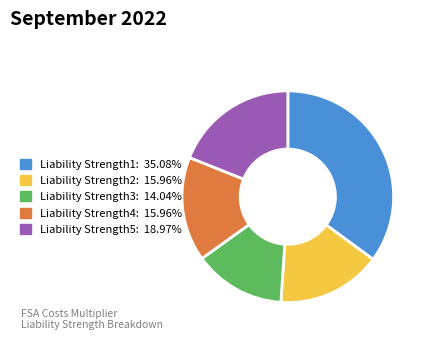

Which category has the biggest portion of the pie?

Liability Strength1